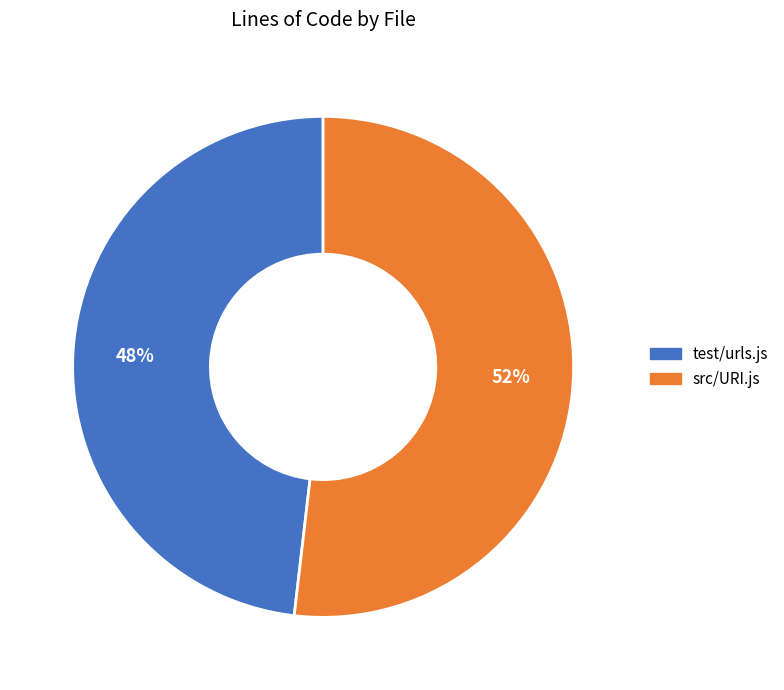

Count the number of slices in the pie.

2